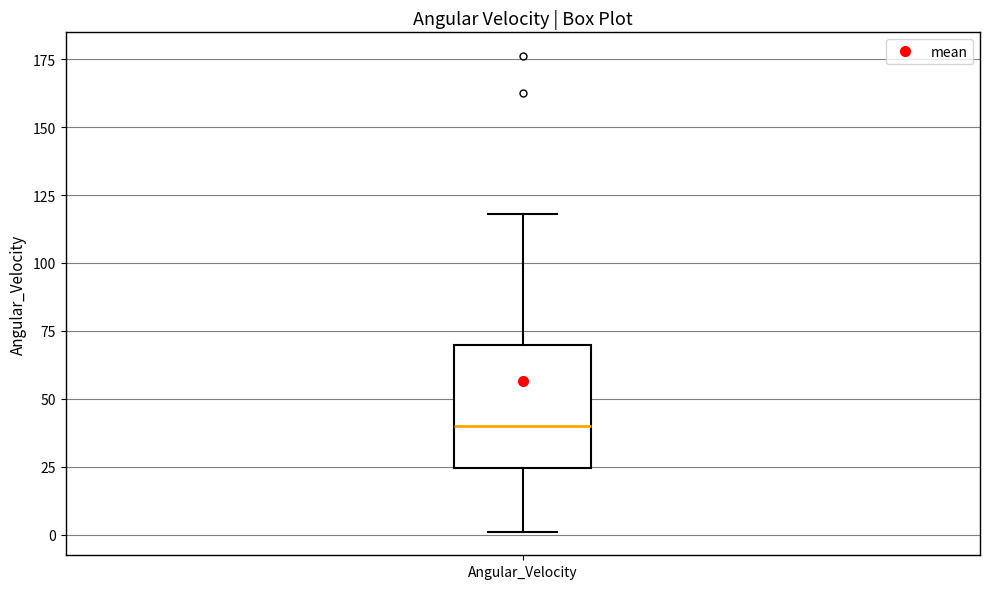

Where is the upper edge of the box for Angular_Velocity on the y-axis? The values are not printed on the chart, so give them approximately, as read against the axis.

70